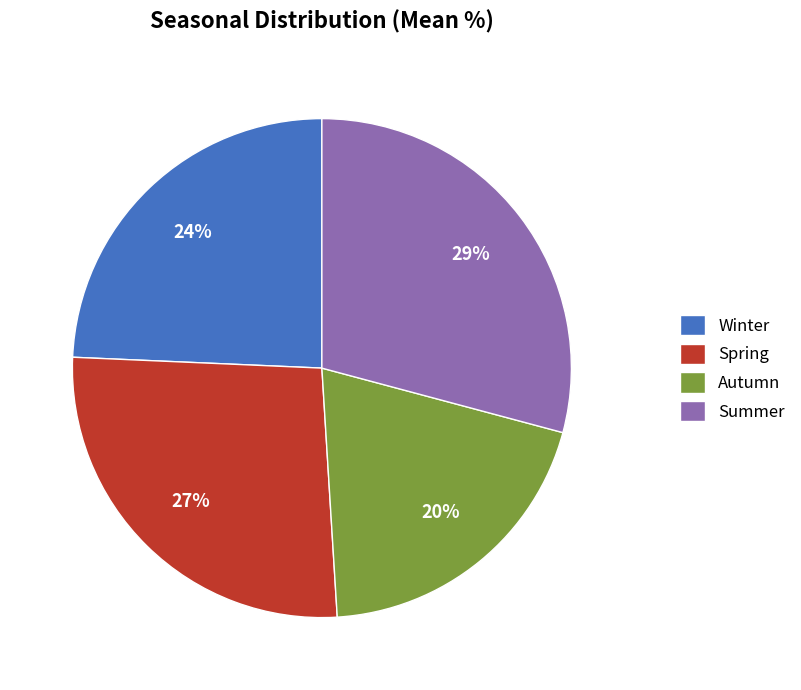

To the nearest percent, what is the average slice percentage?

25%